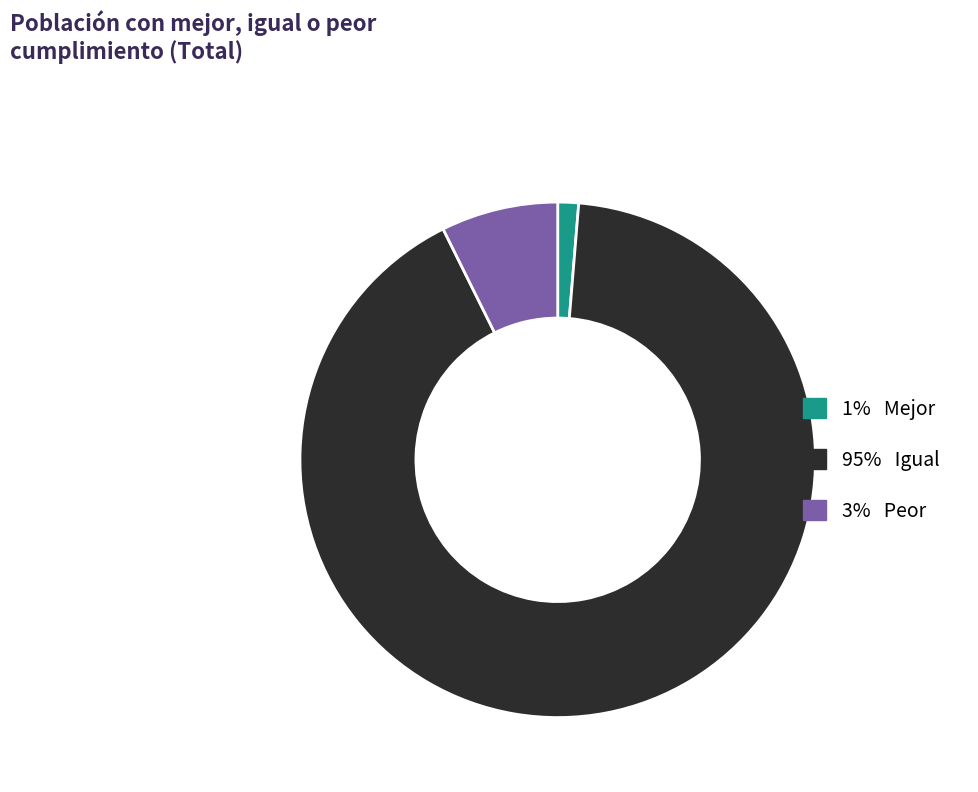

Which slice is the smallest?

1% Mejor